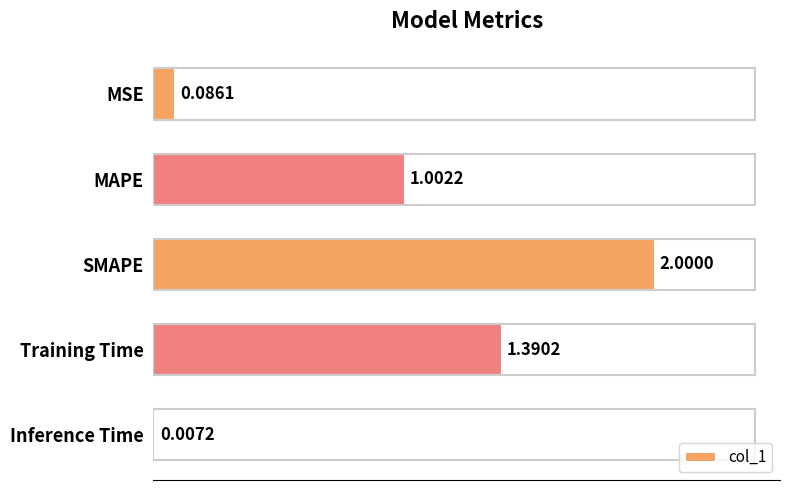

At which category does the chart reach its peak across all series?

SMAPE